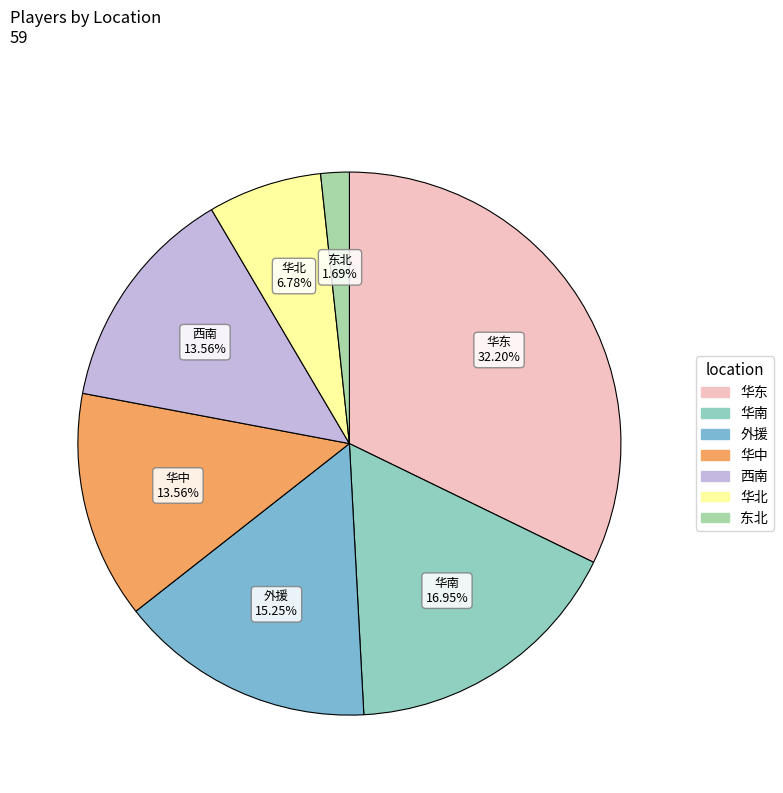

Does any single category account for the majority?

No